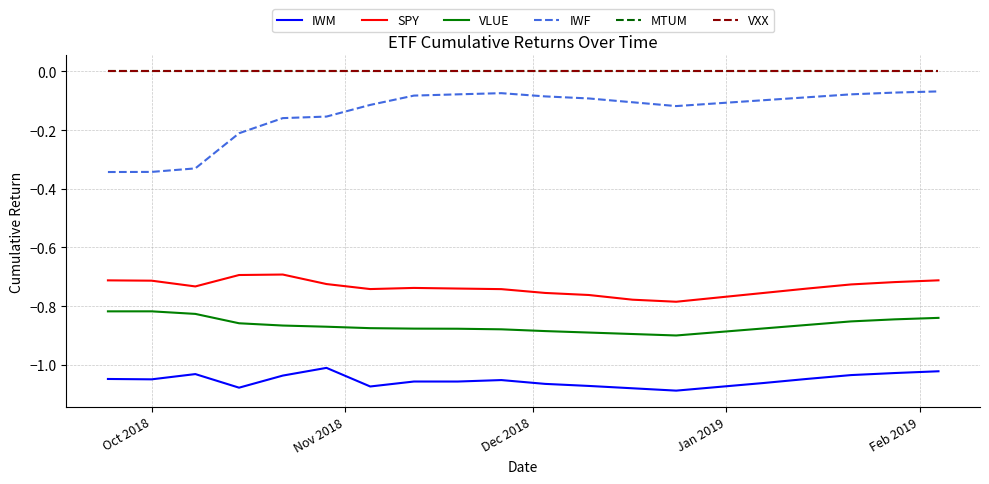

Does the chart have visible grid lines?

Yes